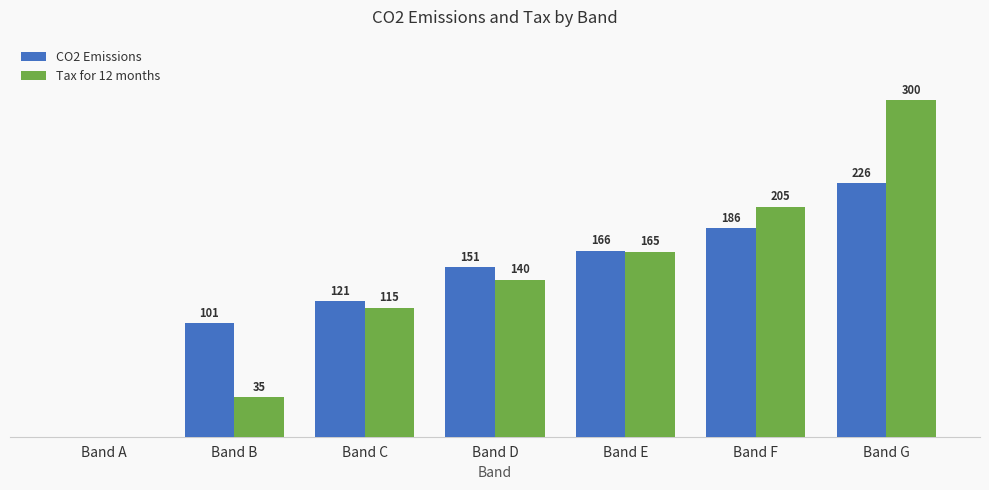

At which category is the sum across all series the highest?

Band G